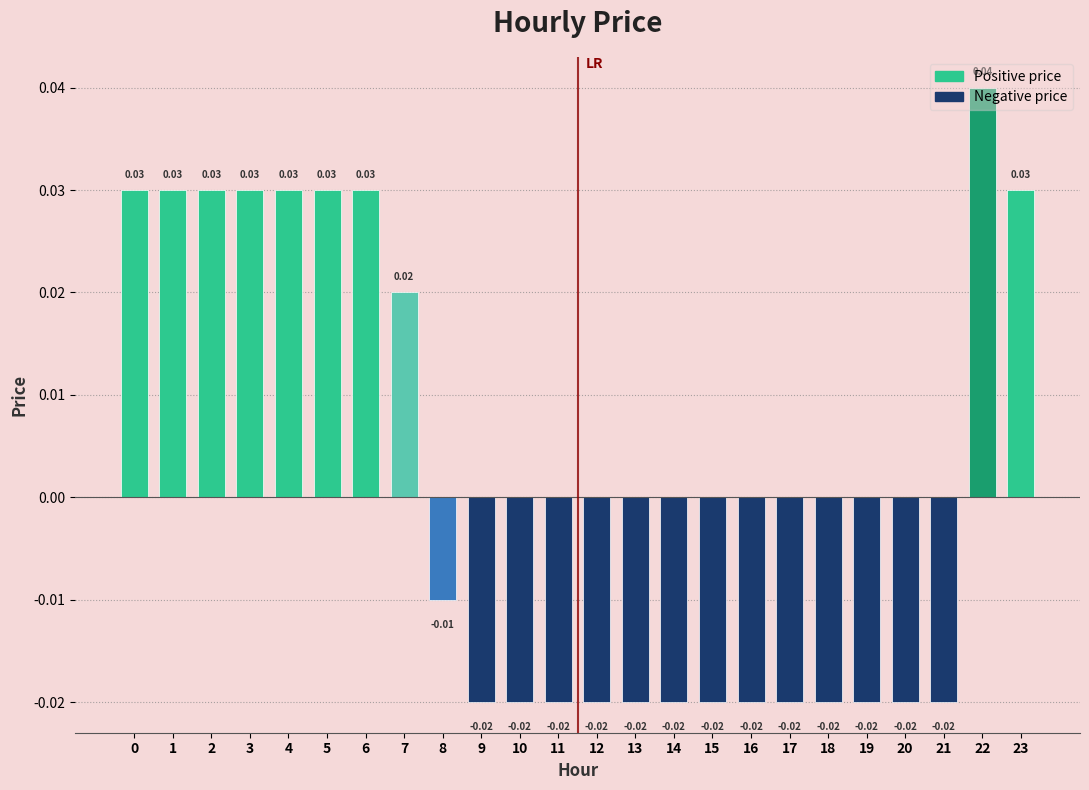

How many values are below zero?

14